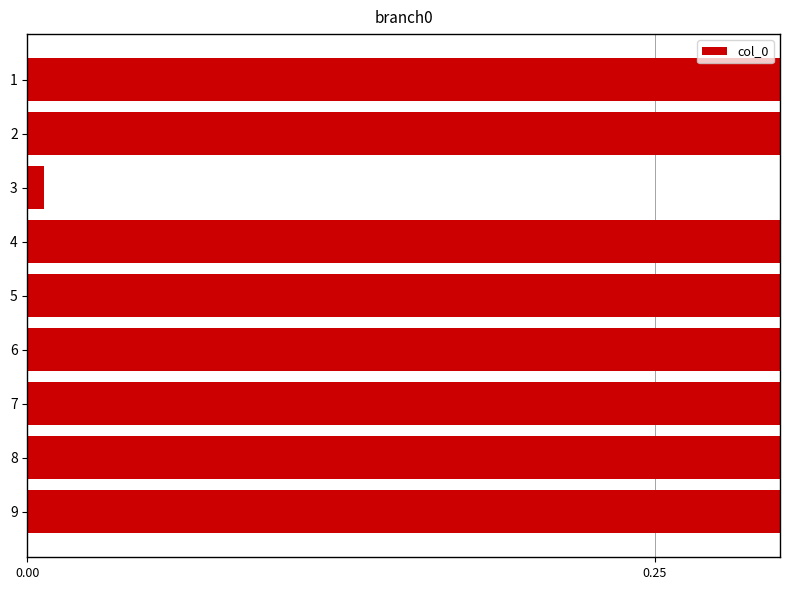

What is the label of the 1st bar from the right?

8